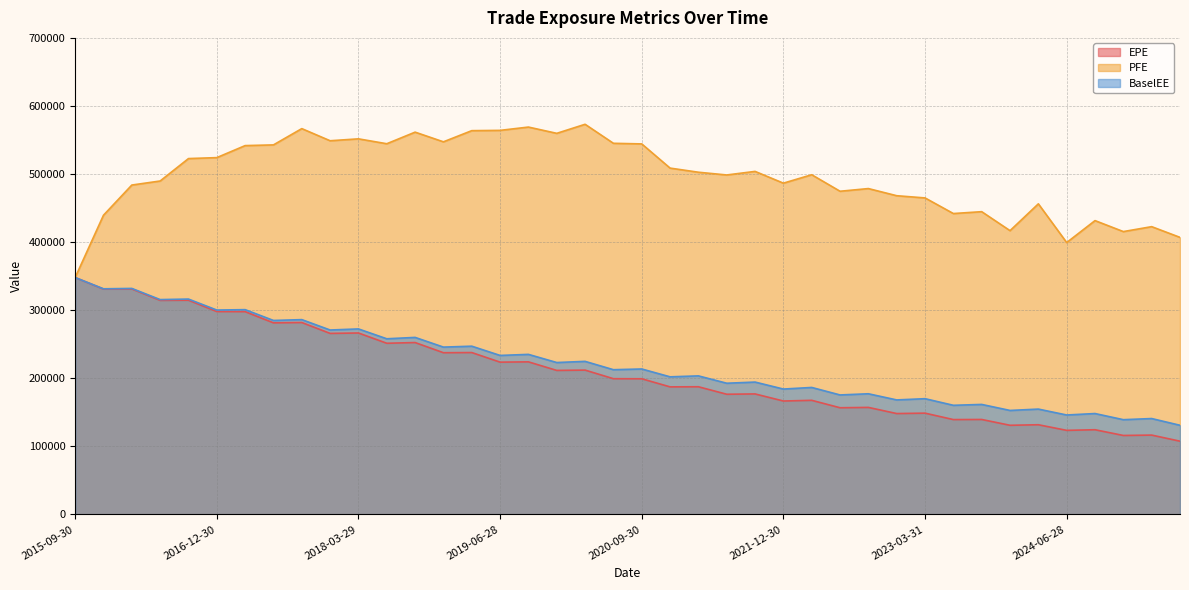

True or false: PFE has more than 1 points higher than both neighbors.

True